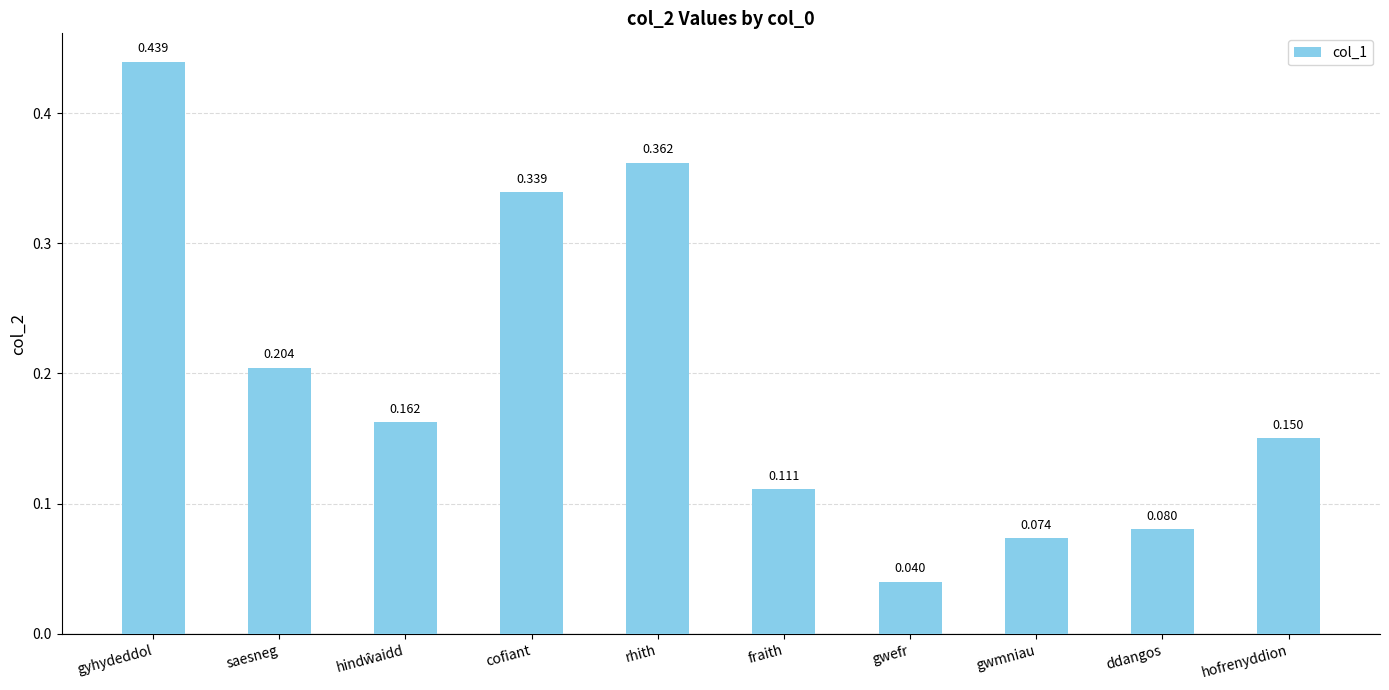

What is the change in value from gyhydeddol to gwmniau?

-0.4